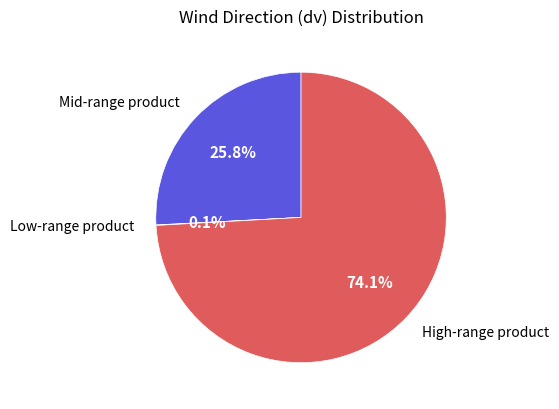

Which slice is the largest?

High-range product